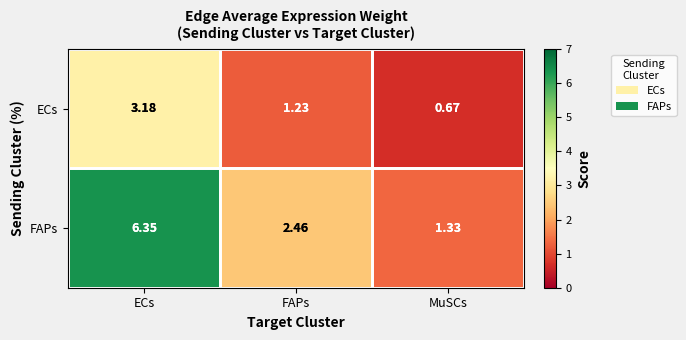

At which category does the chart reach its peak across all series?

ECs